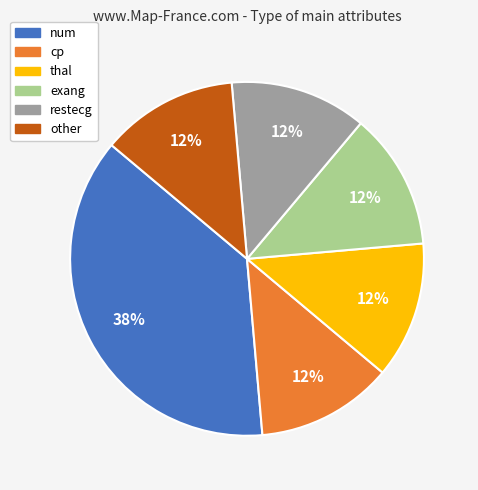

Is it true that cp is 1% of the pie?

False